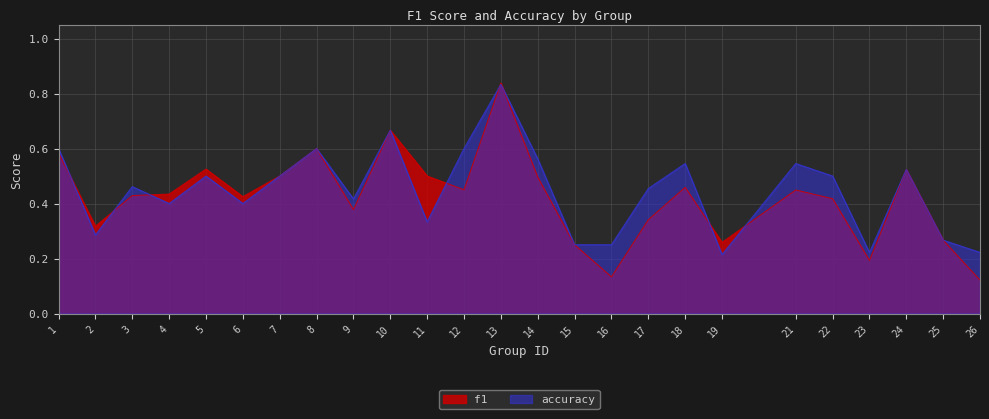

What is the value of the accuracy point at the 14th from the left?

0.6